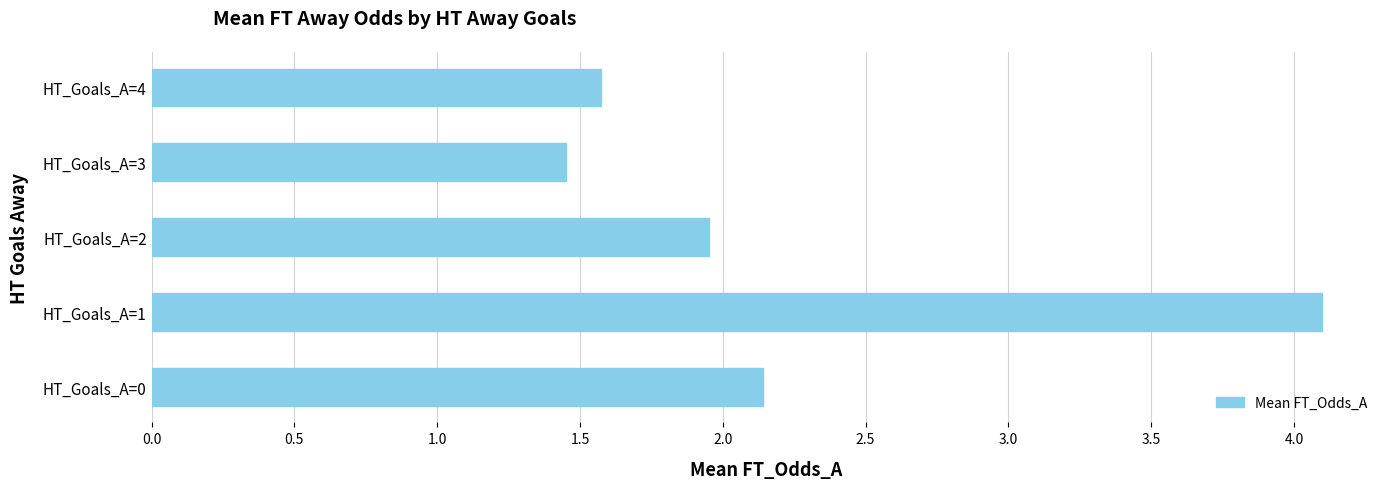

How many bars are there in total?

5